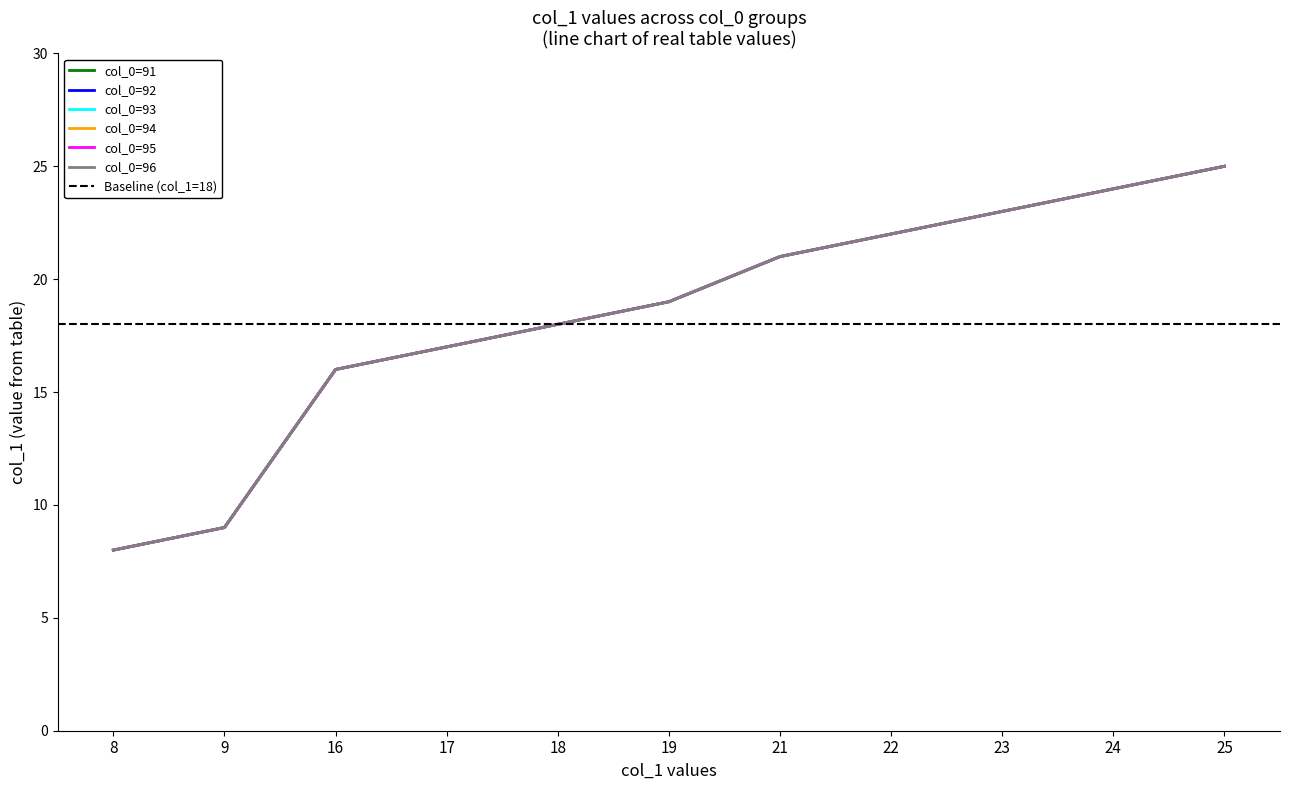

Reading left to right, list all the values displayed in this chart.

col_0=91: 8	9	16	17	18	19	21	22	23	24	25
col_0=92: 8	9	16	17	18	19	21	22	23	24	25
col_0=93: 8	9	16	17	18	19	21	22	23	24	25
col_0=94: 8	9	16	17	18	19	21	22	23	24	25
col_0=95: 8	9	16	17	18	19	21	22	23	24	25
col_0=96: 8	9	16	17	18	19	21	22	23	24	25